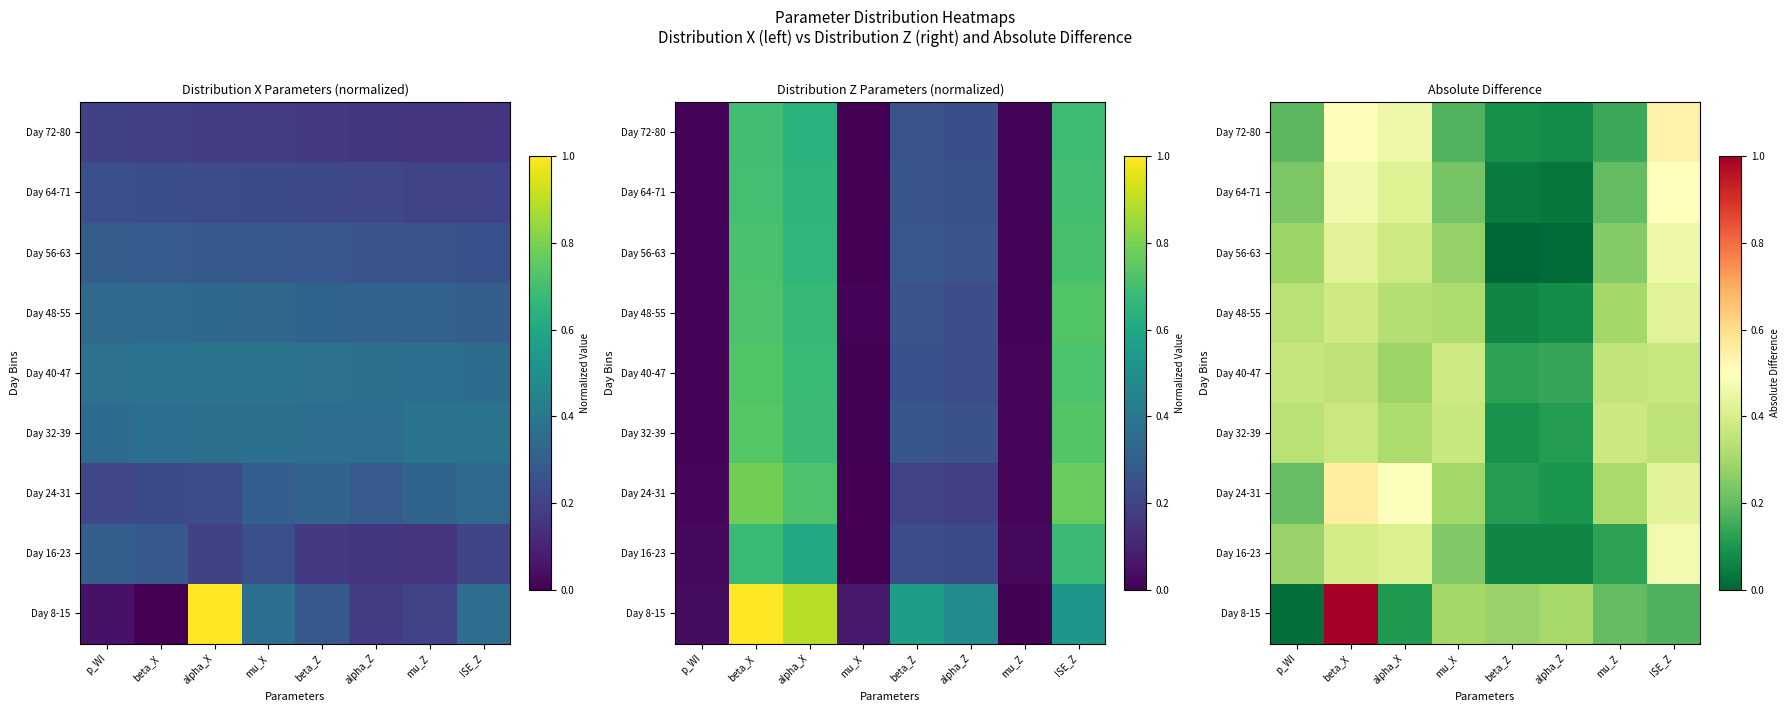

The value of Day 32-39 at p_WI is 0.2. True or false?

False